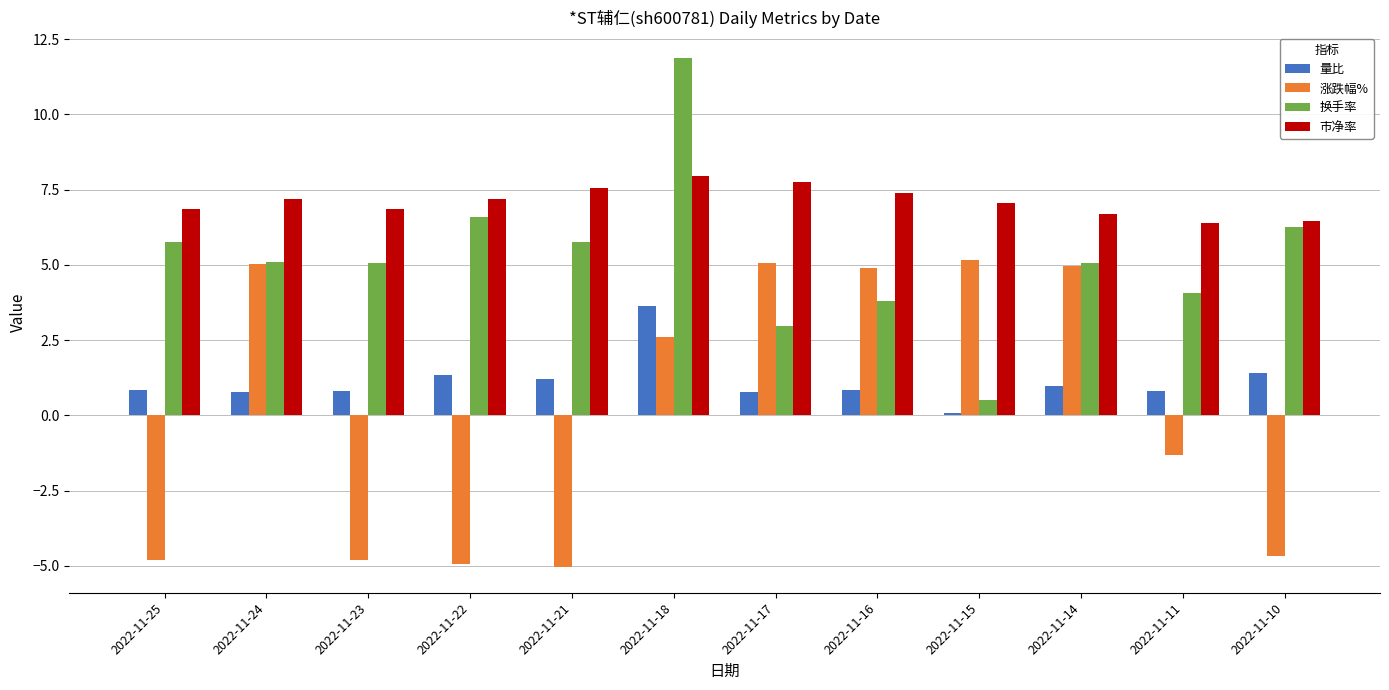

The value of 涨跌幅% at 2022-11-14 is 5.0. True or false?

True